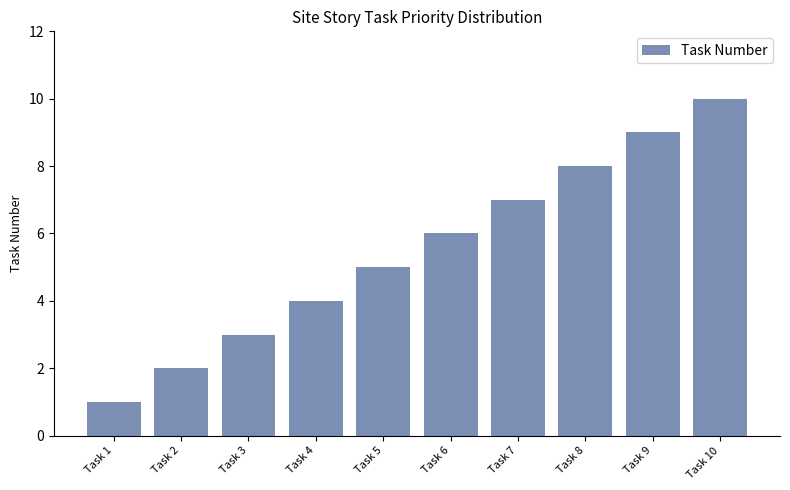

At which category does the chart reach its peak across all series?

Task 10